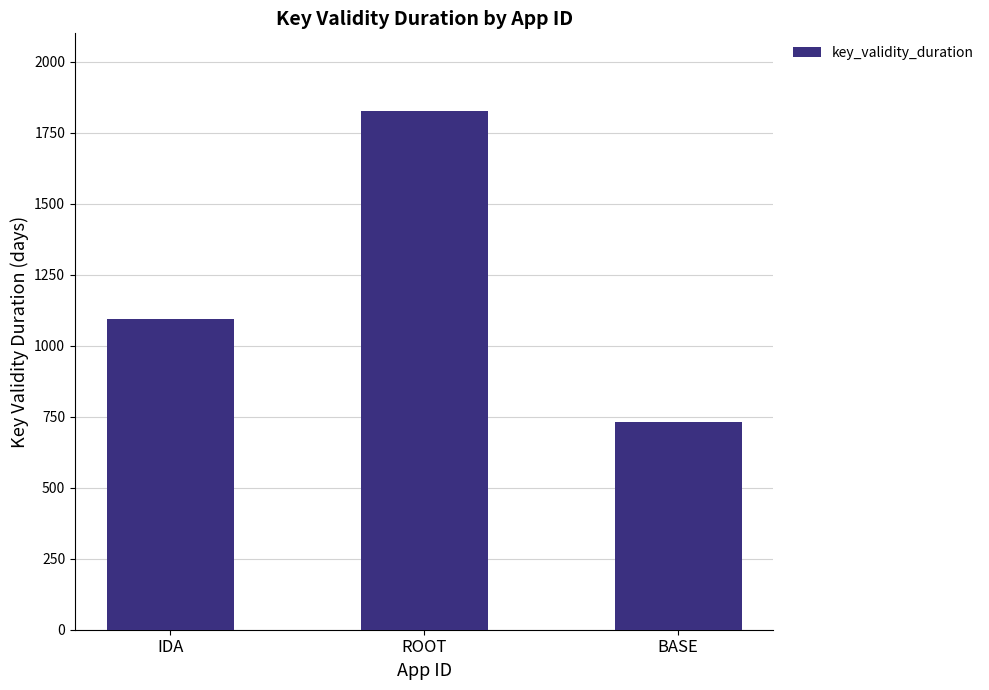

Reading left to right, extract all data points from this chart.

IDA=1095	ROOT=1826	BASE=730